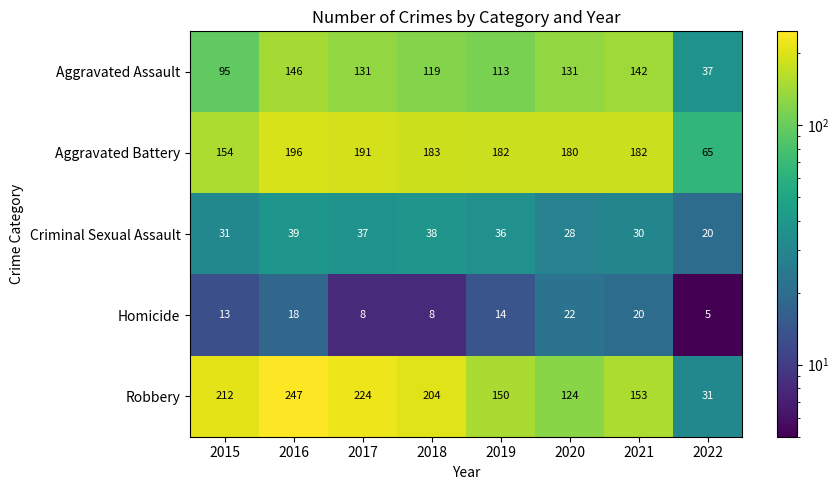

List the series in order of their peak value, highest first.

Robbery, Aggravated Battery, Aggravated Assault, Criminal Sexual Assault, Homicide